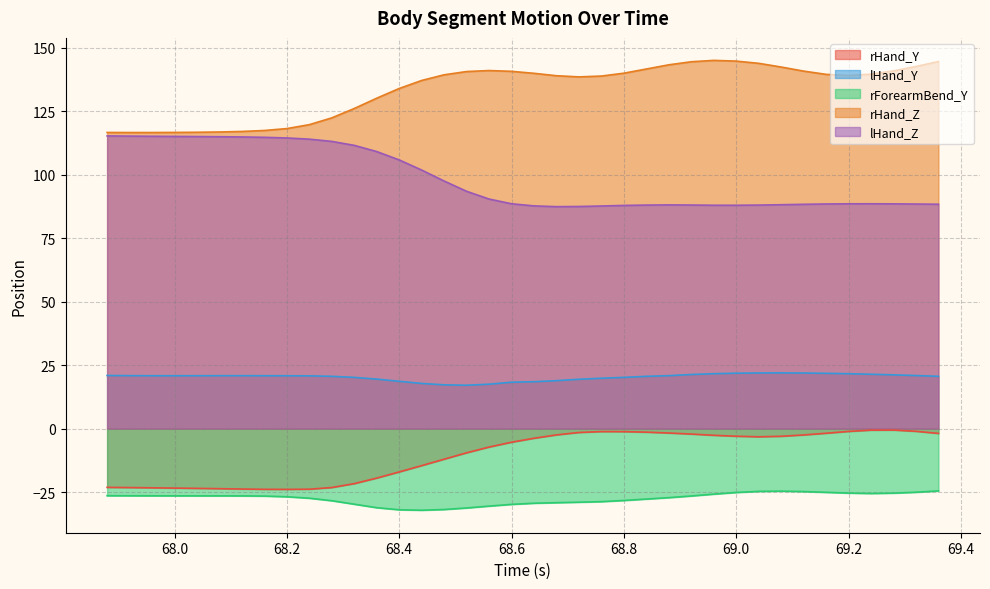

What is the maximum value for lHand_Z?

115.3